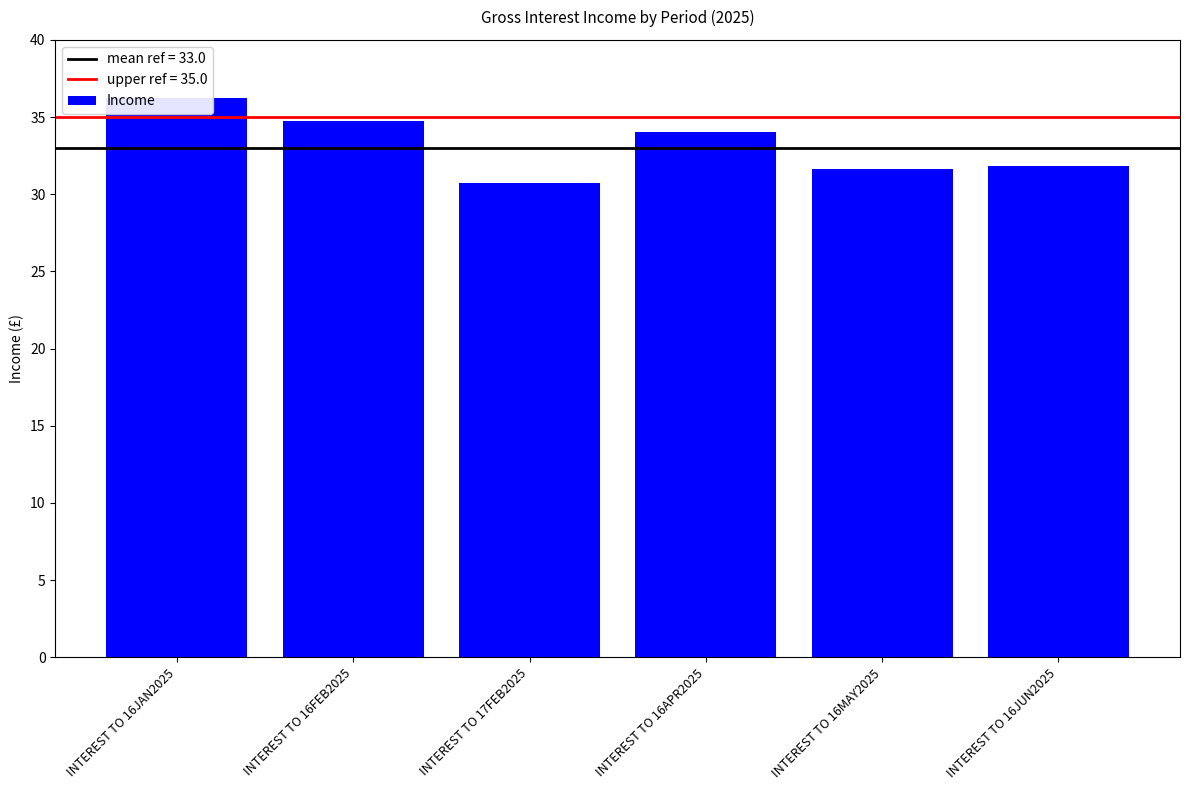

List the labels in order of value, smallest first.

INTEREST TO 17FEB2025, INTEREST TO 16MAY2025, INTEREST TO 16JUN2025, INTEREST TO 16APR2025, INTEREST TO 16FEB2025, INTEREST TO 16JAN2025